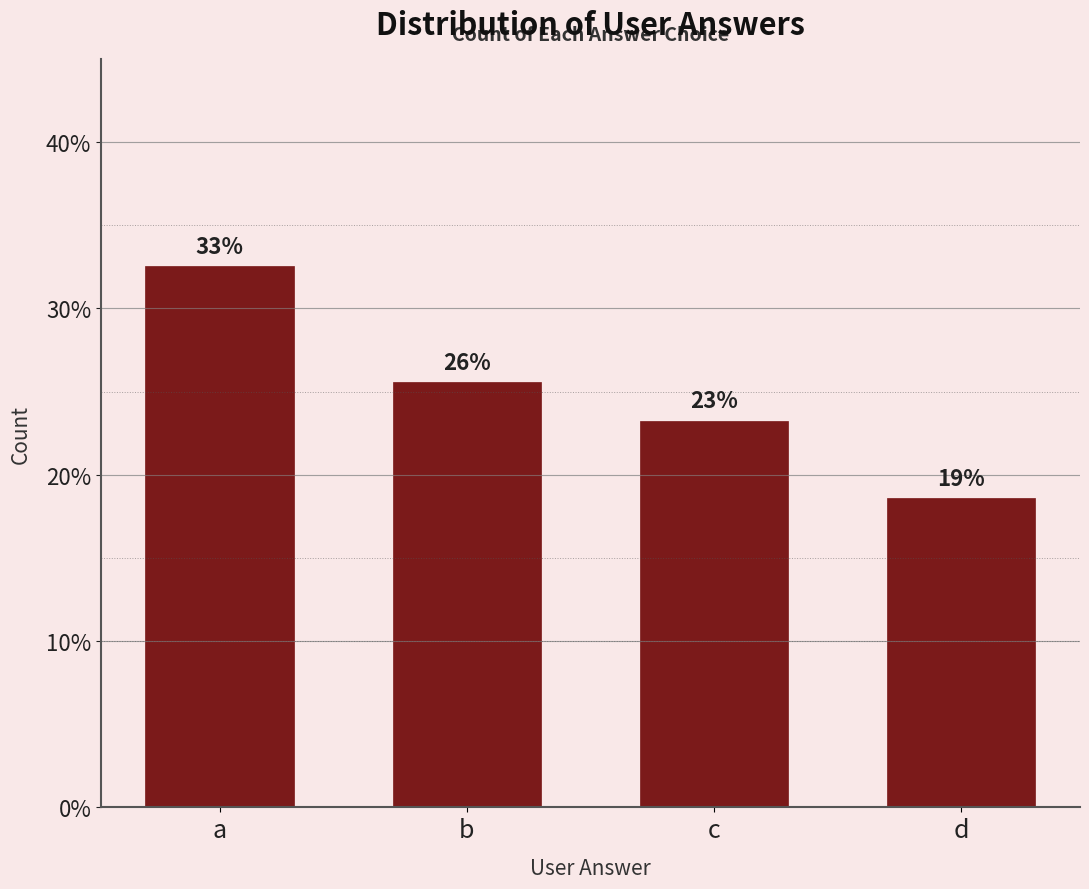

Does the chart contain any negative values?

No